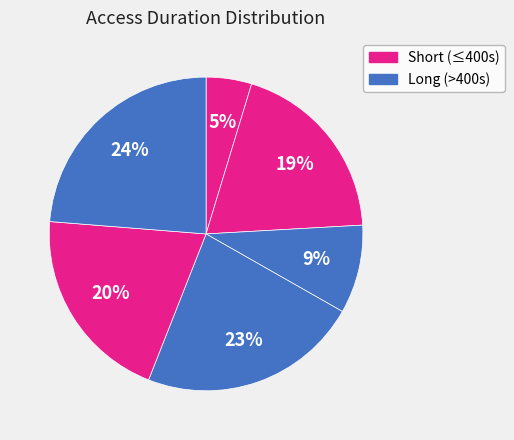

How many slices are in this pie chart?

6